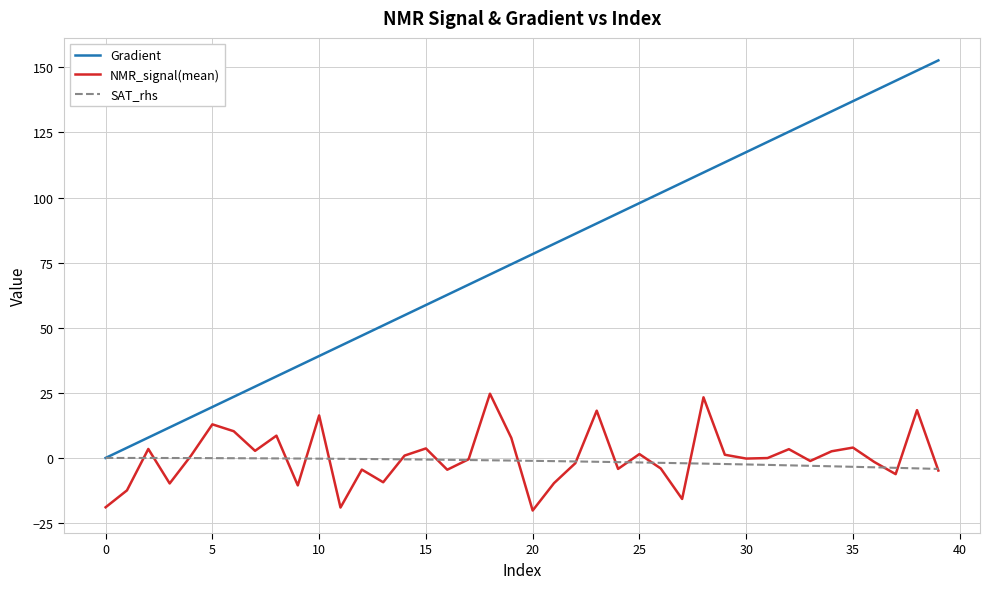

Which series has the widest spread of values?

Gradient